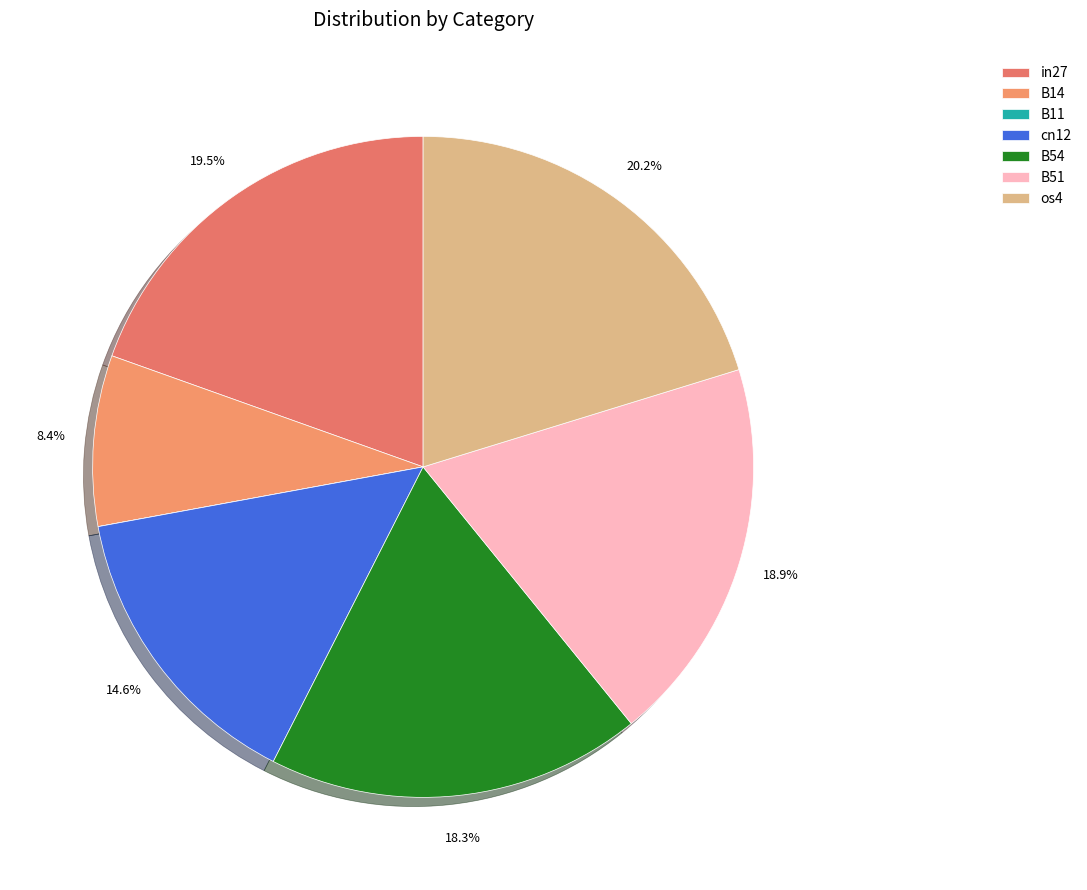

Is there any slice that represents more than half of the pie?

No